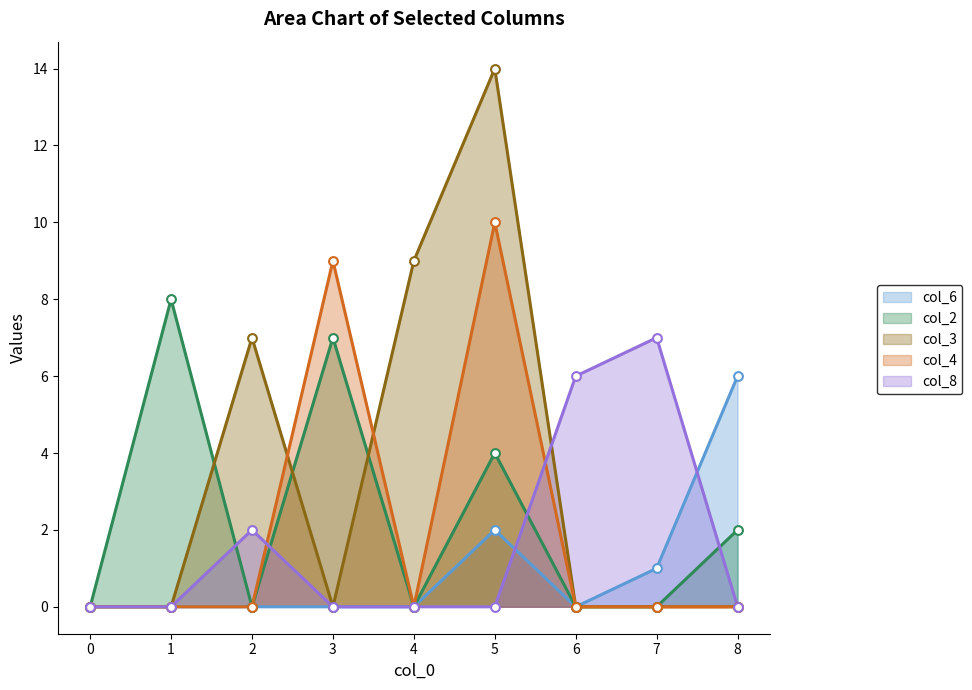

Which series has the largest total across all categories?

col_3